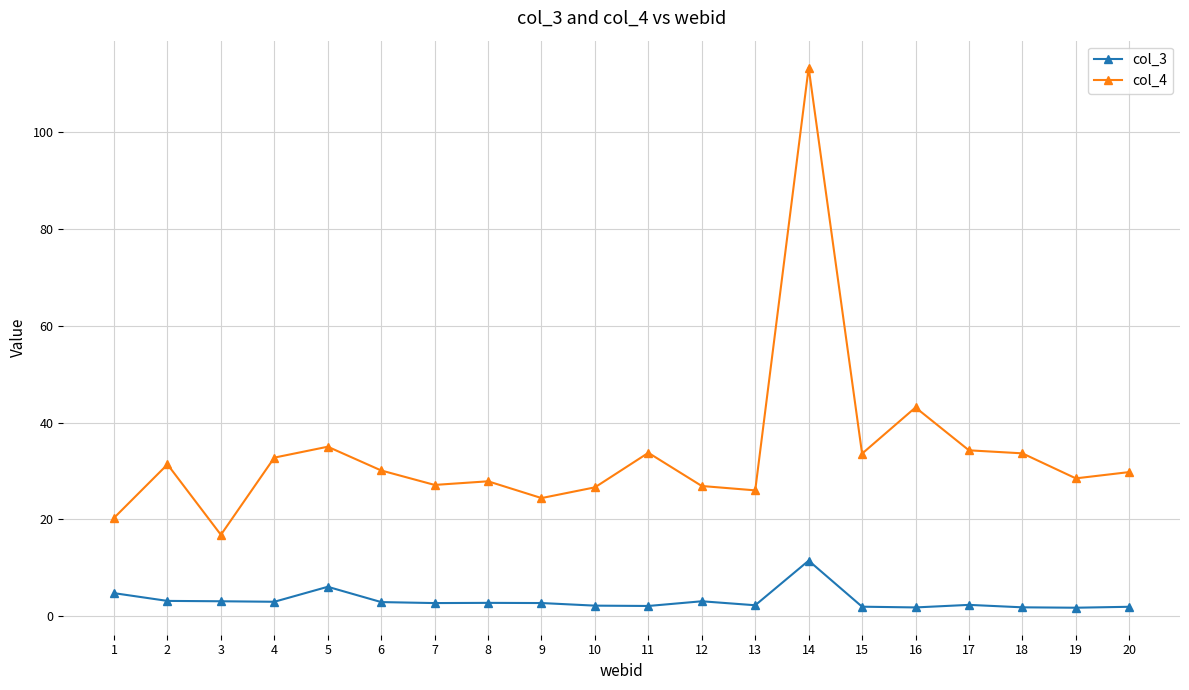

What is the highest value of the col_4 series?

113.3